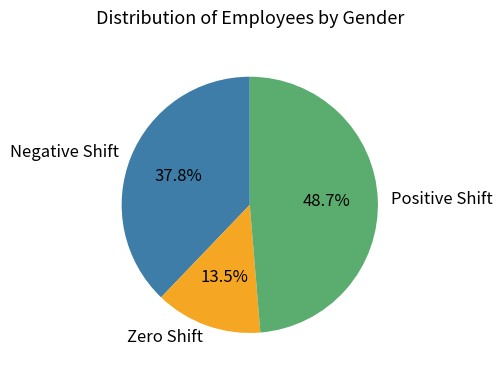

How many segments does this pie chart have?

3